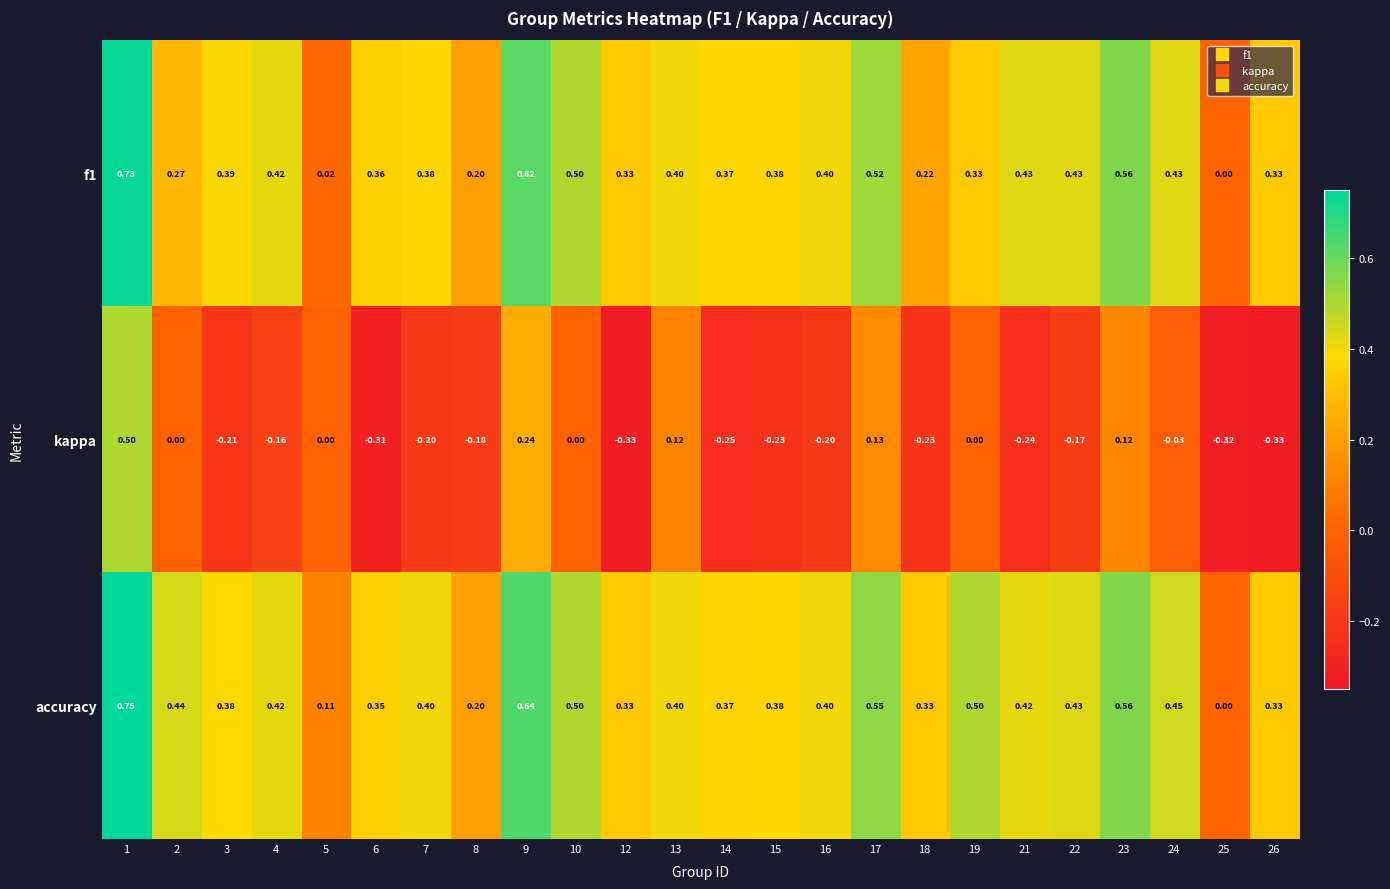

Which series has the largest total across all categories?

accuracy